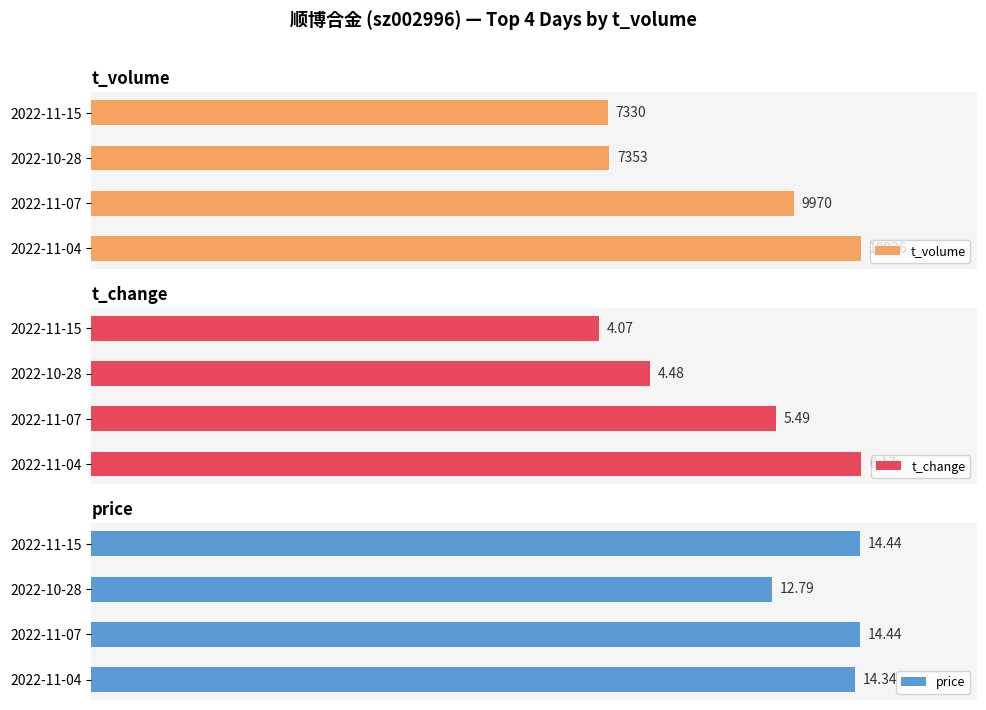

The t_volume series shows 32.0 at 1. True or false?

False